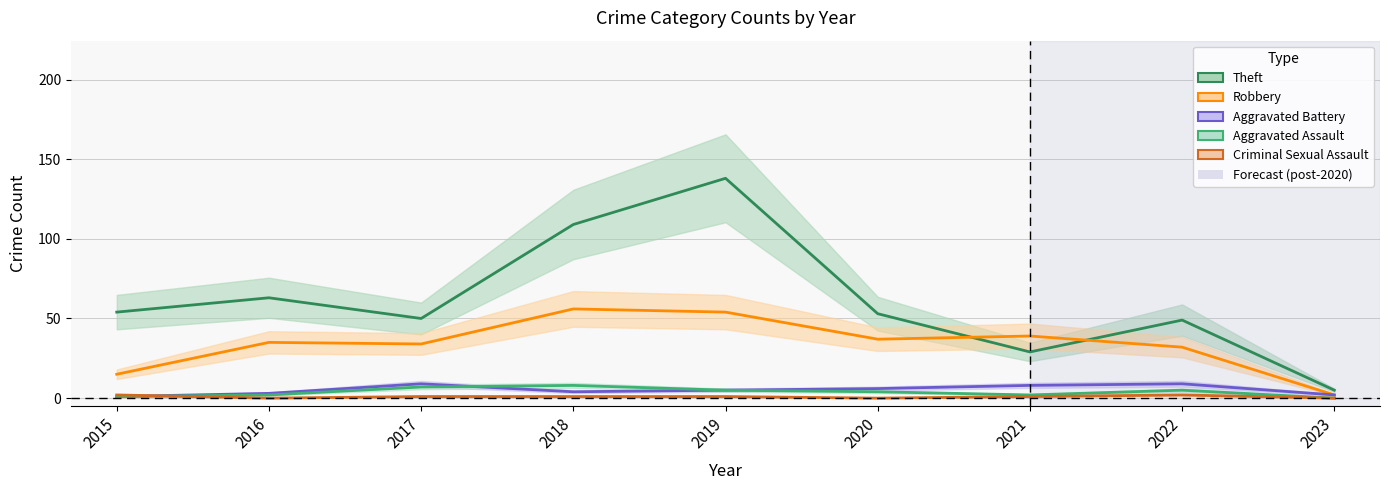

Does the chart display data point markers on the line(s)?

No